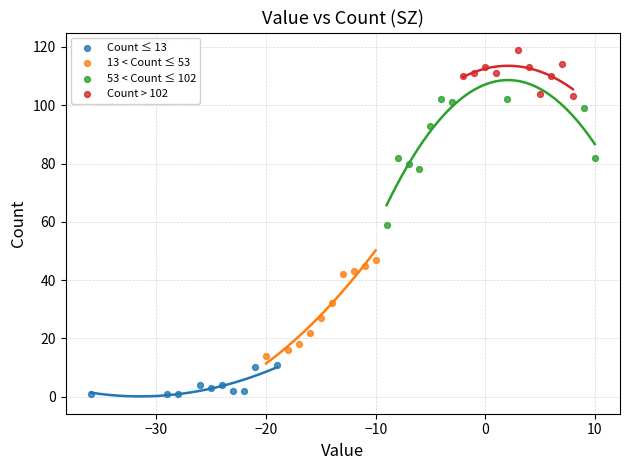

Which series has the widest spread of Y values?

53 < Count ≤ 102